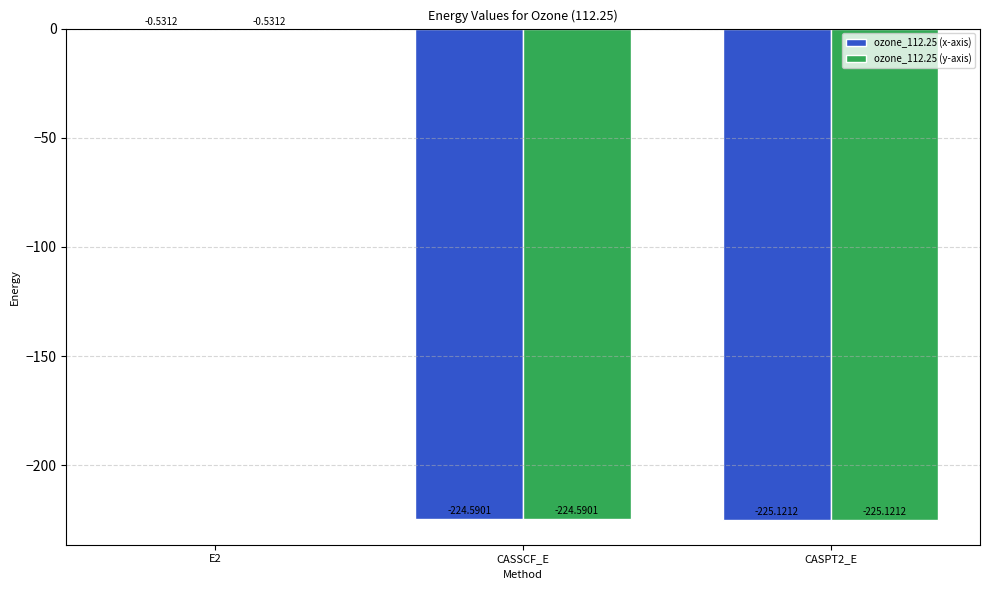

At which category is the sum across all series the highest?

E2